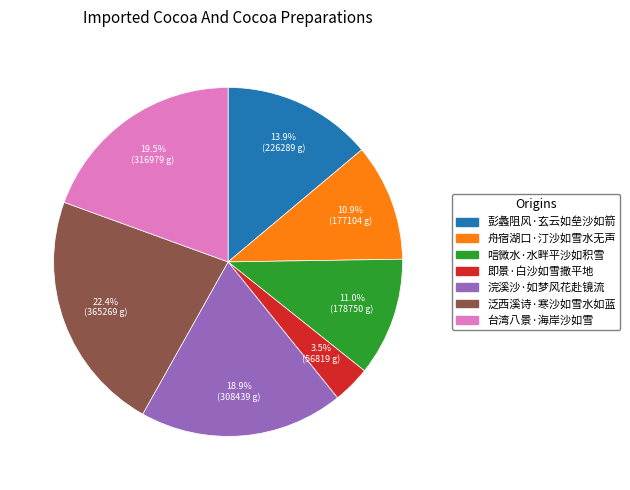

Does 台湾八景·海岸沙如雪 account for over 50% of the chart?

No